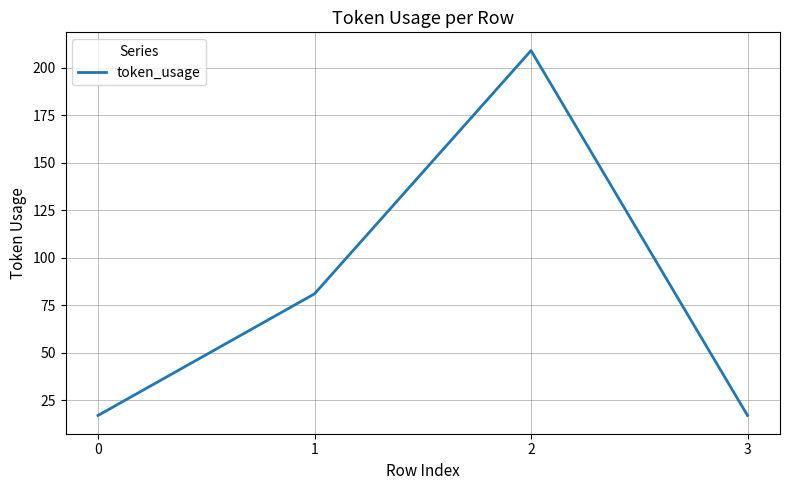

What is the average value?

81